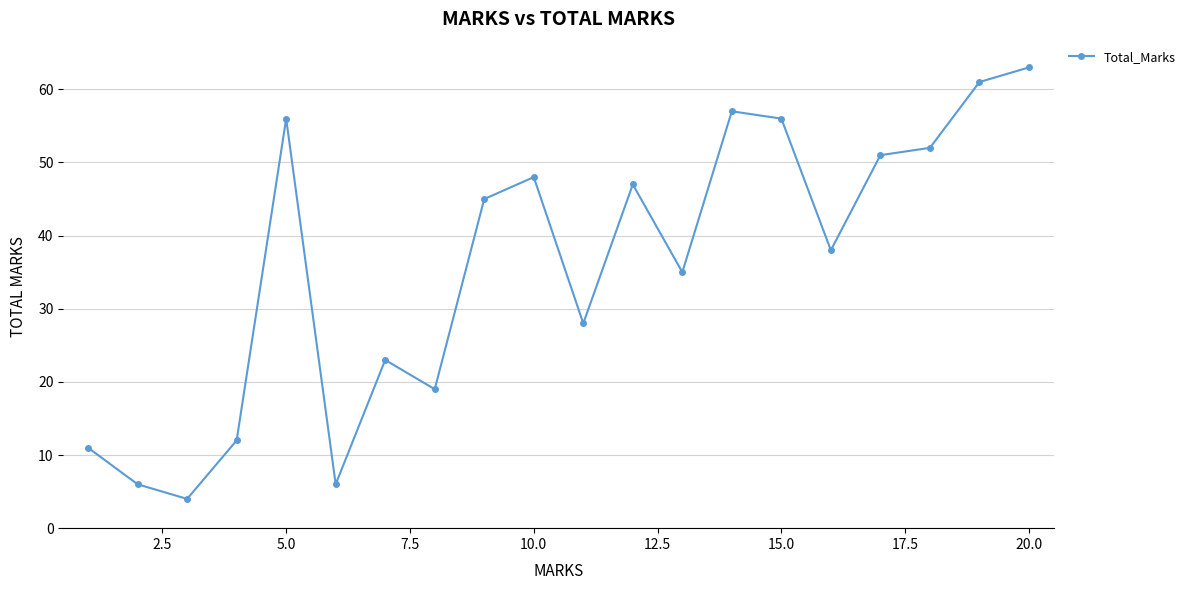

What is the smallest value displayed?

4